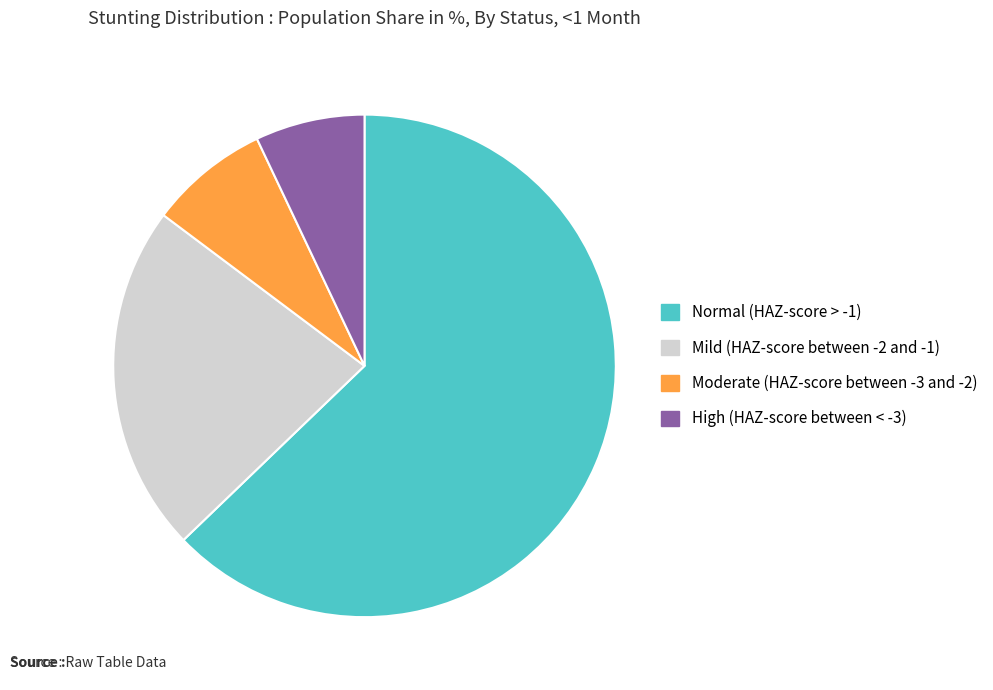

Which category has the biggest portion of the pie?

Normal (HAZ-score > -1)